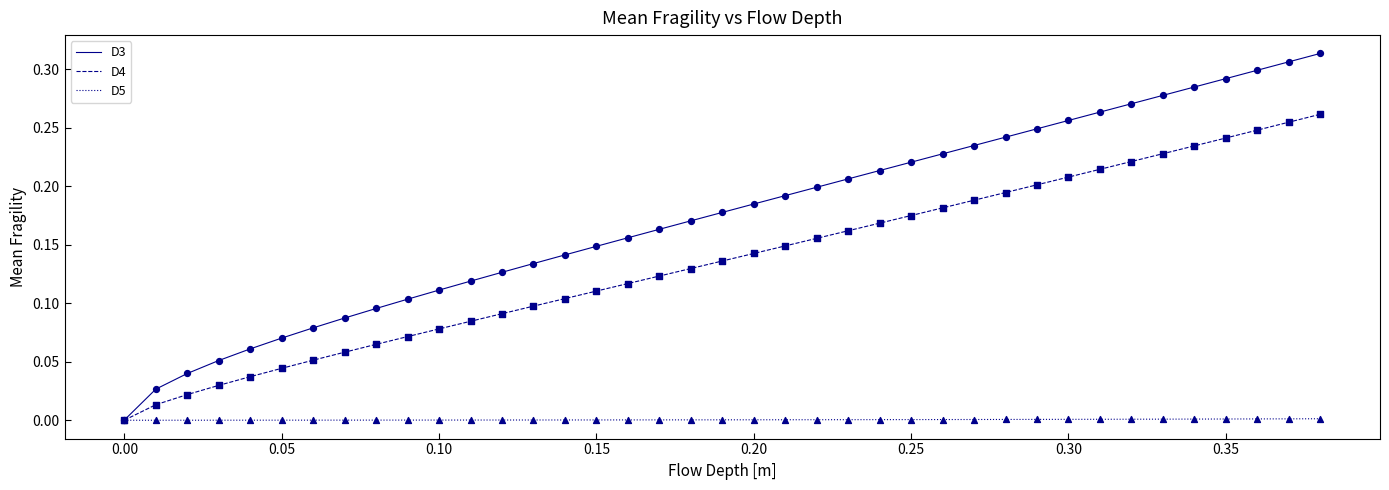

Which series has the largest total across all categories?

D3